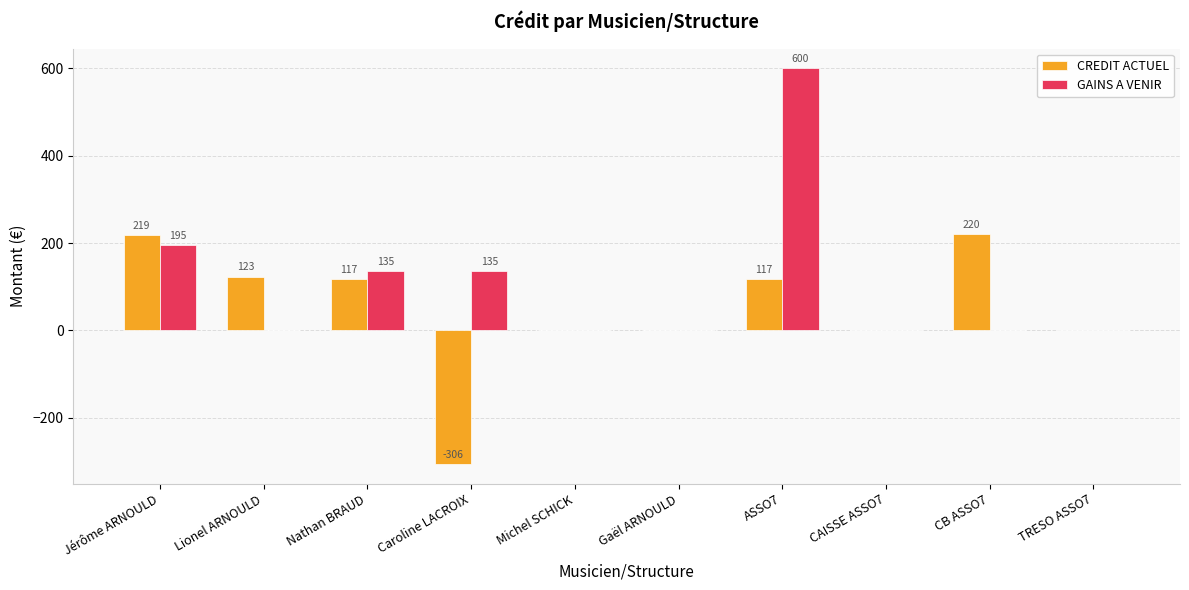

The value of GAINS A VENIR at ASSO7 is 891. True or false?

False